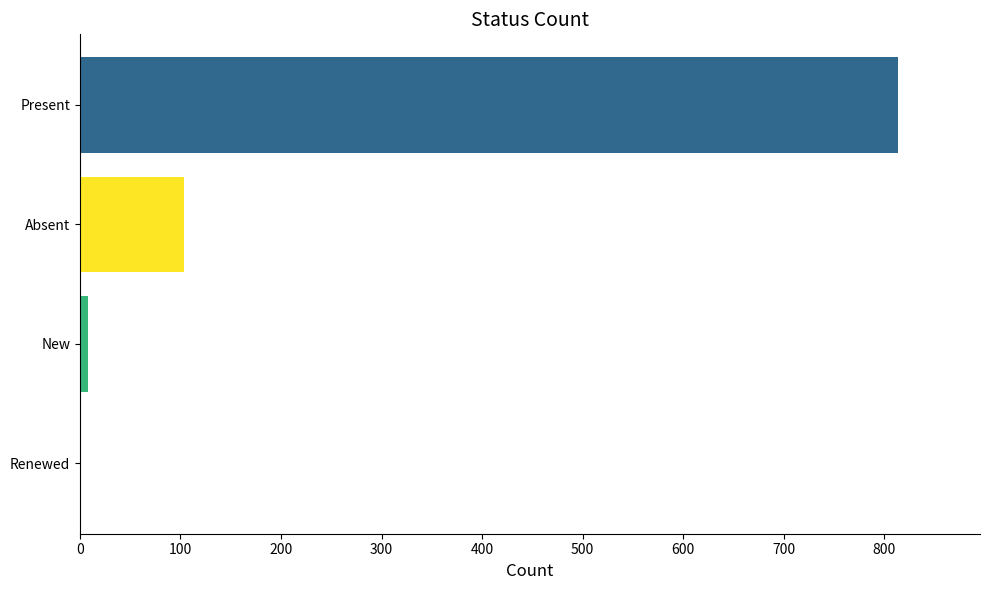

The value at Absent is 181. True or false?

False